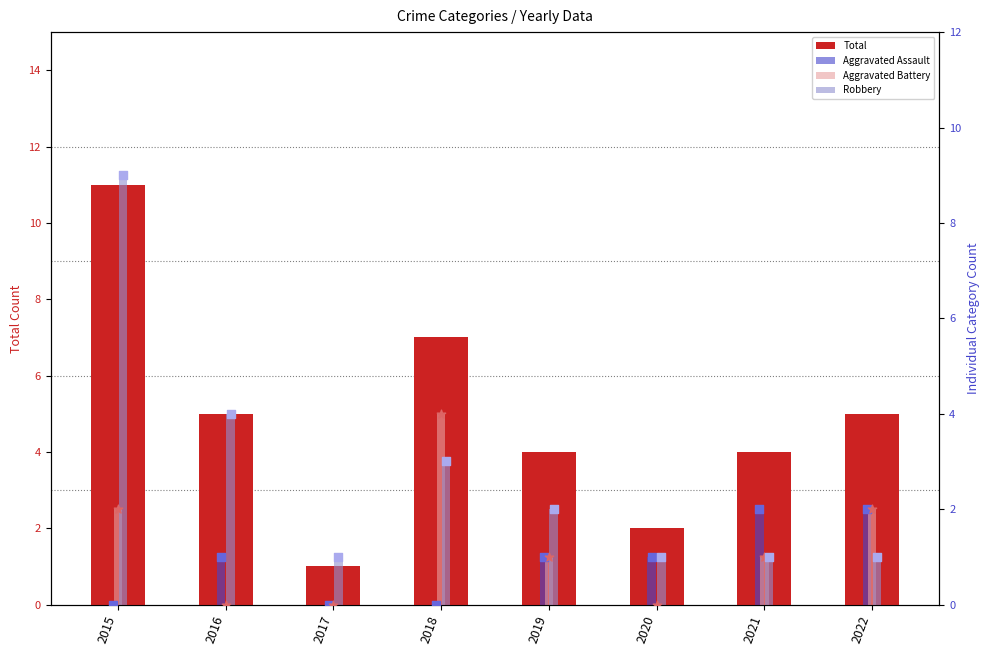

Which series has the largest total across all categories?

Total